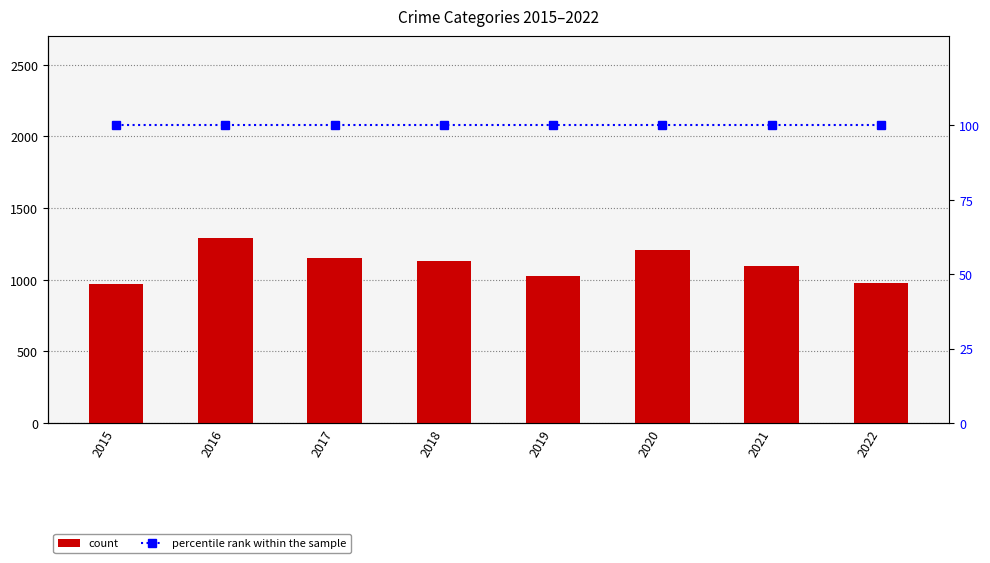

What is the approximate value of count at 2020?

1205